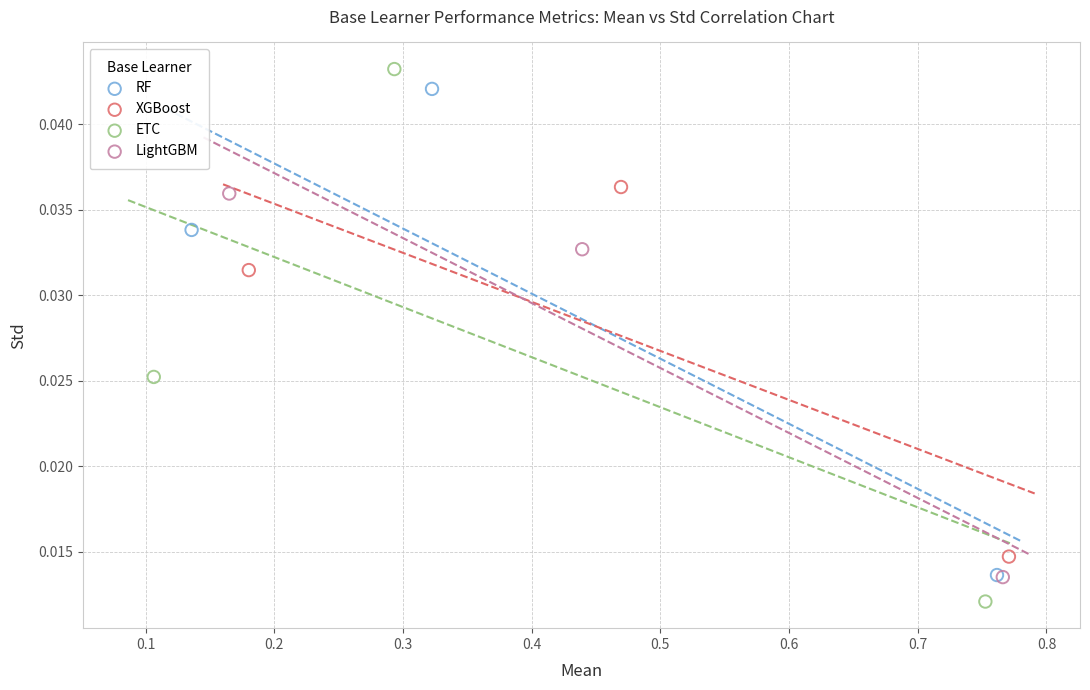

What are all the series names shown in the legend?

RF, XGBoost, ETC, LightGBM